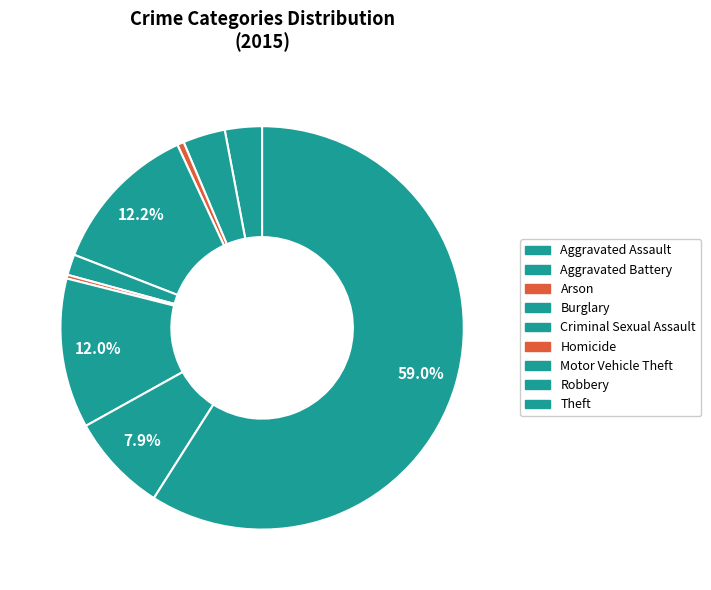

Between Robbery and Aggravated Assault, which is larger?

Robbery